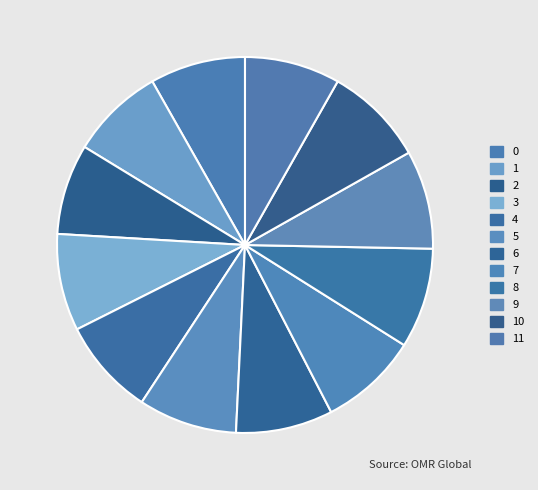

Does 3 account for over 50% of the chart?

No